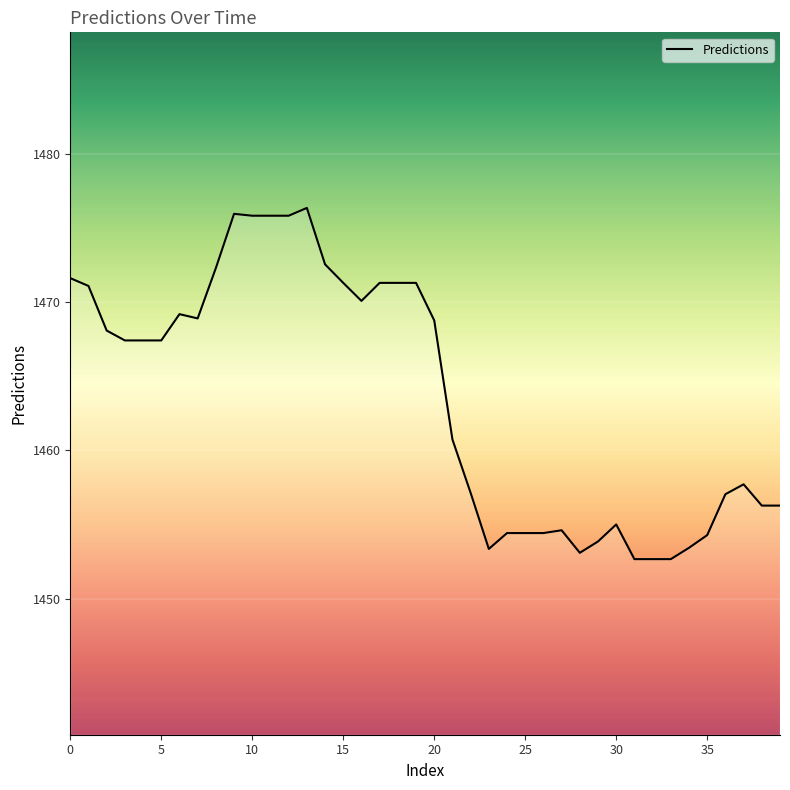

What is the difference between the maximum and minimum values?

23.7